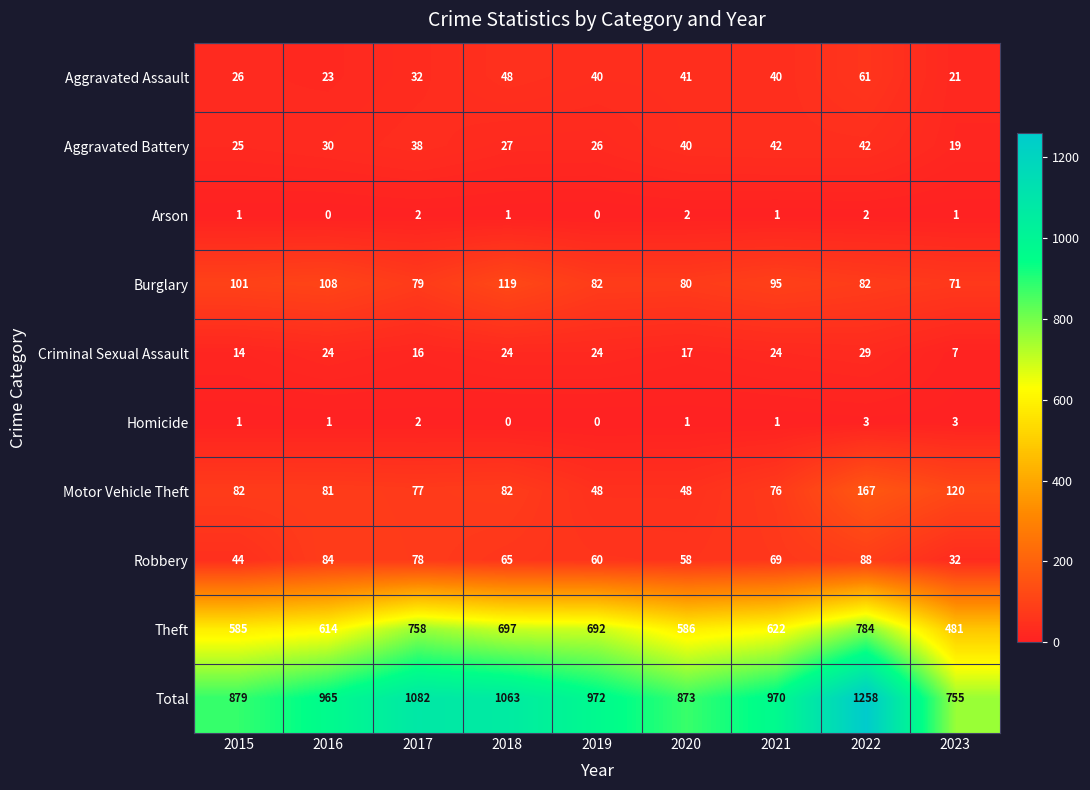

What is the highest value of the Criminal Sexual Assault series?

29